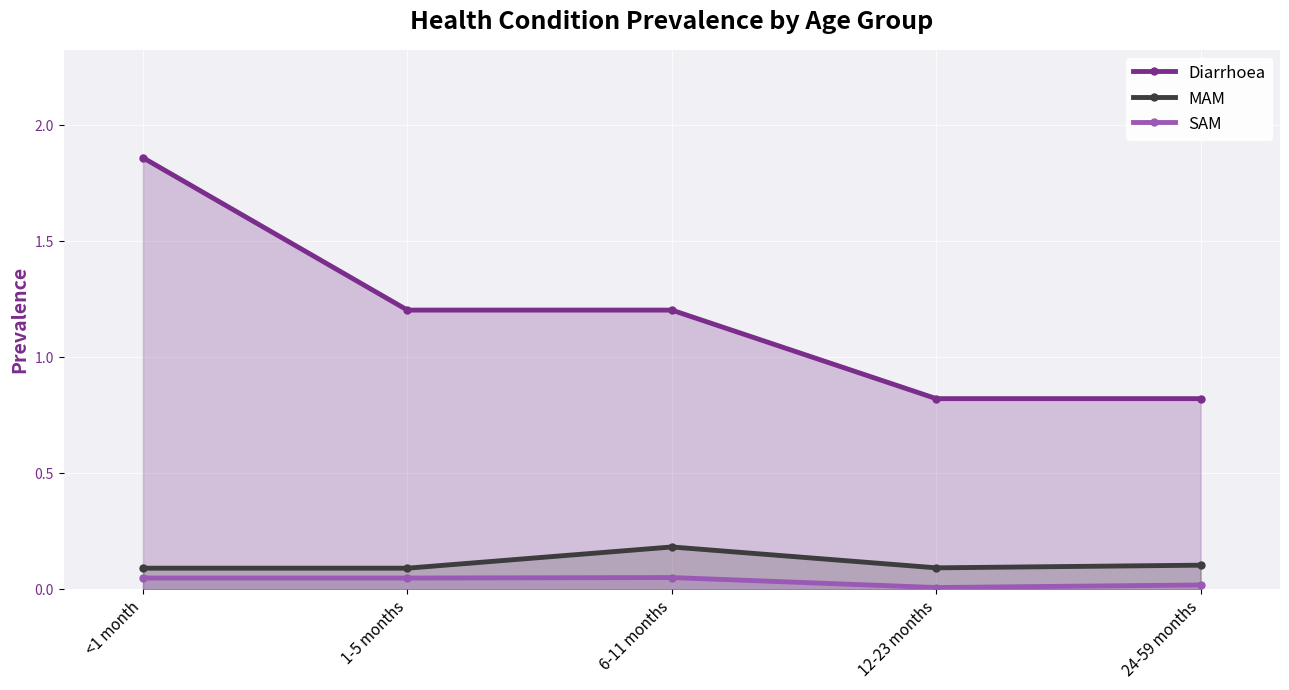

The value of Diarrhoea at 24-59 months is 1.1. True or false?

False